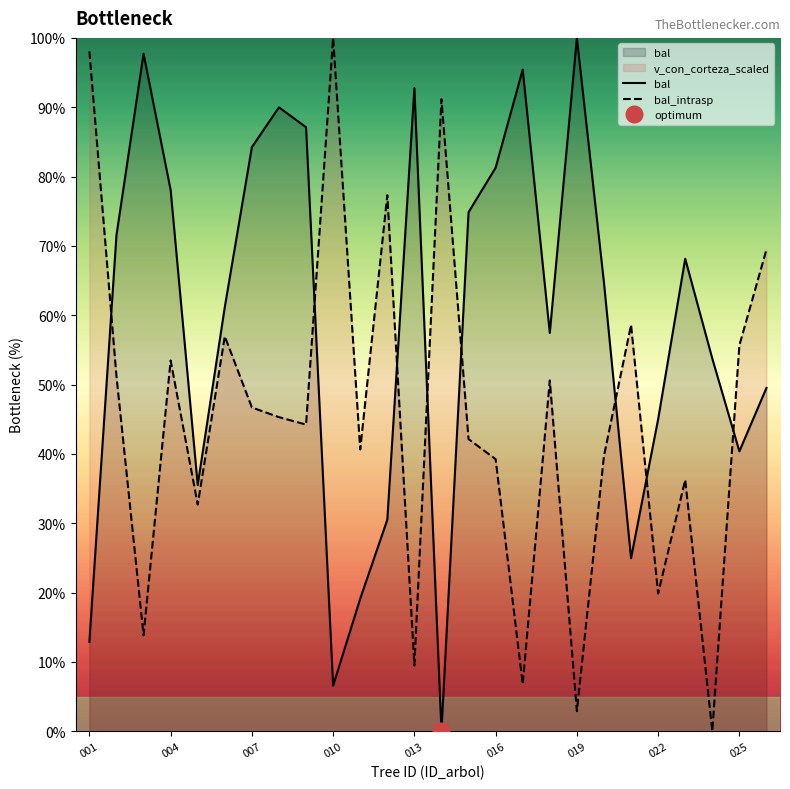

True or false: bal_intrasp has a value of 46.7 at 007.

True